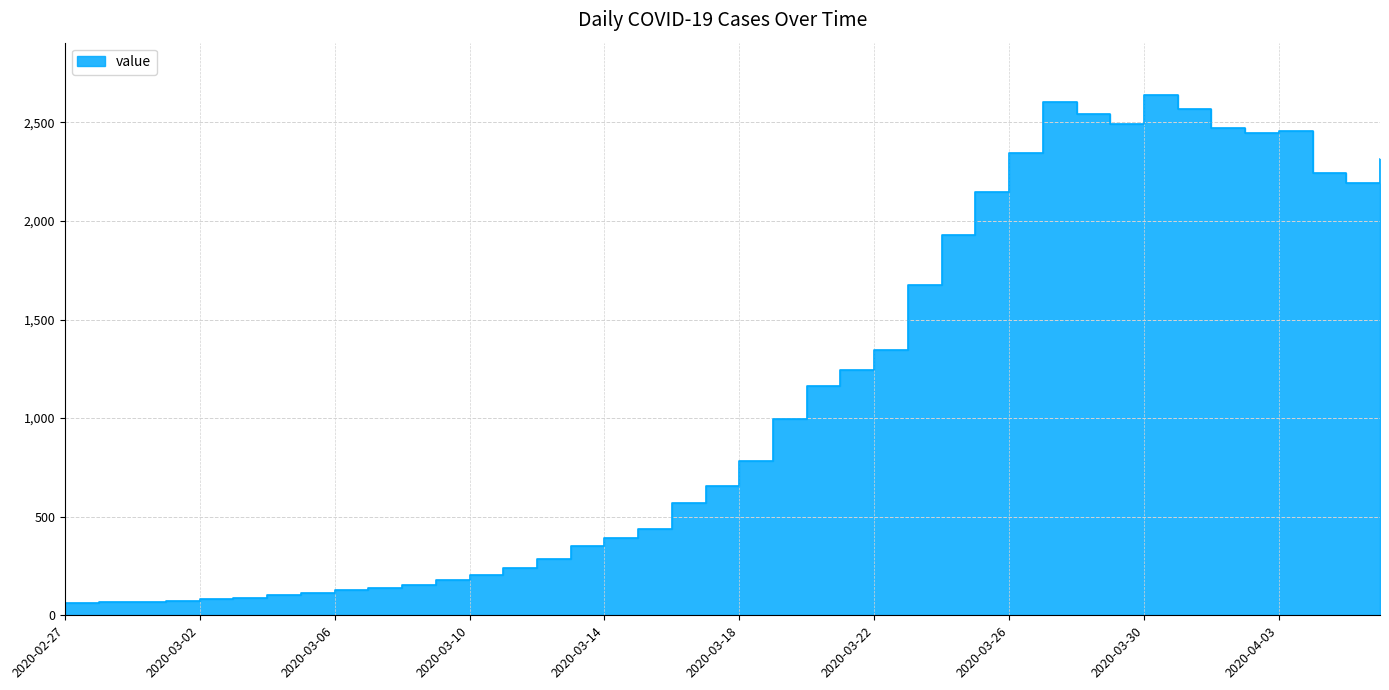

What is the difference between the values at 2020-03-27 and 2020-02-29?

2538